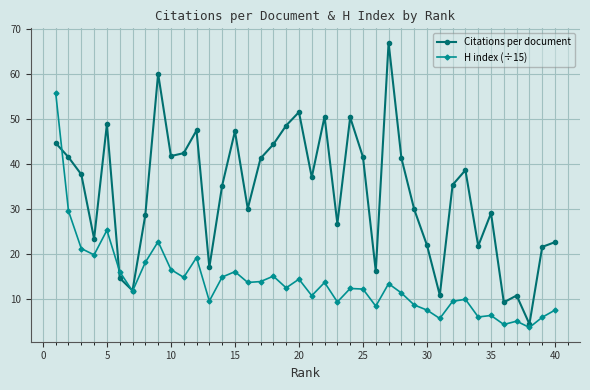

In Citations per document, how many points are lower than both neighbors (excluding endpoints)?

12